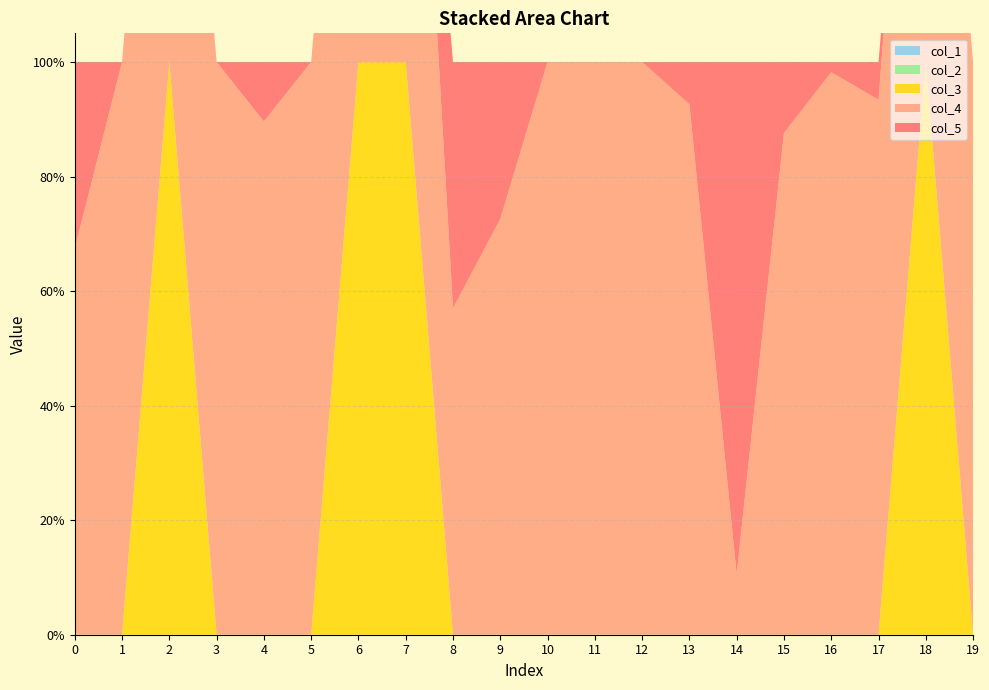

Reading left to right, list all the values displayed in this chart.

col_4: 0=0.7	1=1.0	2=1.0	3=1.0	4=0.9	5=1.0	6=1.0	7=1.0	8=0.6	9=0.7	10=1.0	11=1.0	12=1.0	13=0.9	14=0.1	15=0.9	16=1.0	17=0.9	18=1.0	19=1.0
col_5: 0=0.3	1=0.0	2=0.0	3=0.0	4=0.1	5=0.0	6=0.0	7=0.0	8=0.4	9=0.3	10=0.0	11=0.0	12=0.0	13=0.1	14=0.9	15=0.1	16=0.0	17=0.1	18=0.0	19=0.0
col_1: 0=0.0	1=0.0	2=0.0	3=0.0	4=0.0	5=0.0	6=0.0	7=0.0	8=0.0	9=0.0	10=0.0	11=0.0	12=0.0	13=0.0	14=0.0	15=0.0	16=0.0	17=0.0	18=0.0	19=0.0
col_2: 0=0.0	1=0.0	2=0.0	3=0.0	4=0.0	5=0.0	6=0.0	7=0.0	8=0.0	9=0.0	10=0.0	11=0.0	12=0.0	13=0.0	14=0.0	15=0.0	16=0.0	17=0.0	18=0.0	19=0.0
col_3: 0=0.0	1=0.0	2=1.0	3=0.0	4=0.0	5=0.0	6=1.0	7=1.0	8=0.0	9=0.0	10=0.0	11=0.0	12=0.0	13=0.0	14=0.0	15=0.0	16=0.0	17=0.0	18=1.0	19=0.0